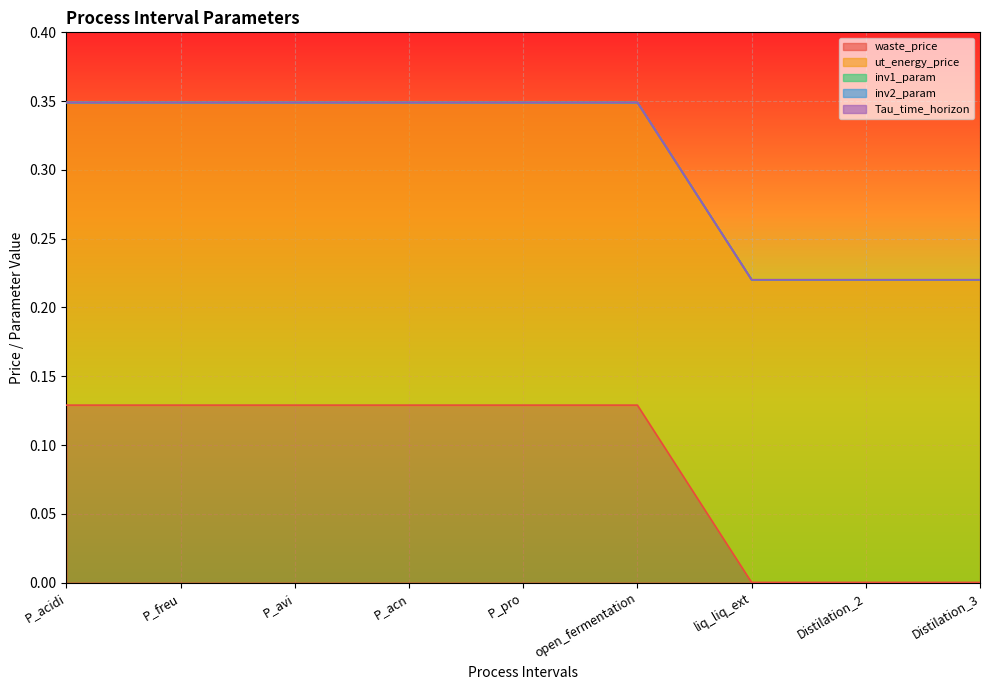

Rank the series at open_fermentation from highest to lowest value.

ut_energy_price, waste_price, inv1_param, inv2_param, Tau_time_horizon